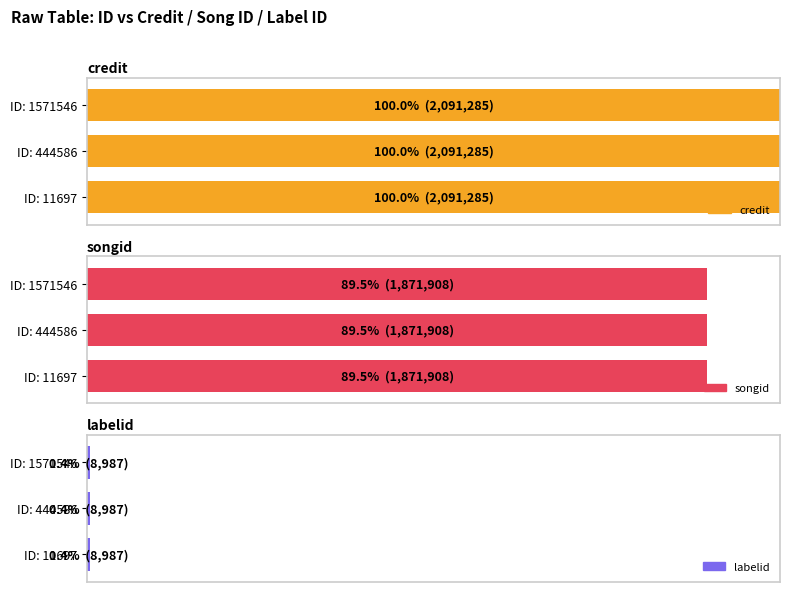

Between 444586 and 1571546, which series saw the biggest shift?

credit